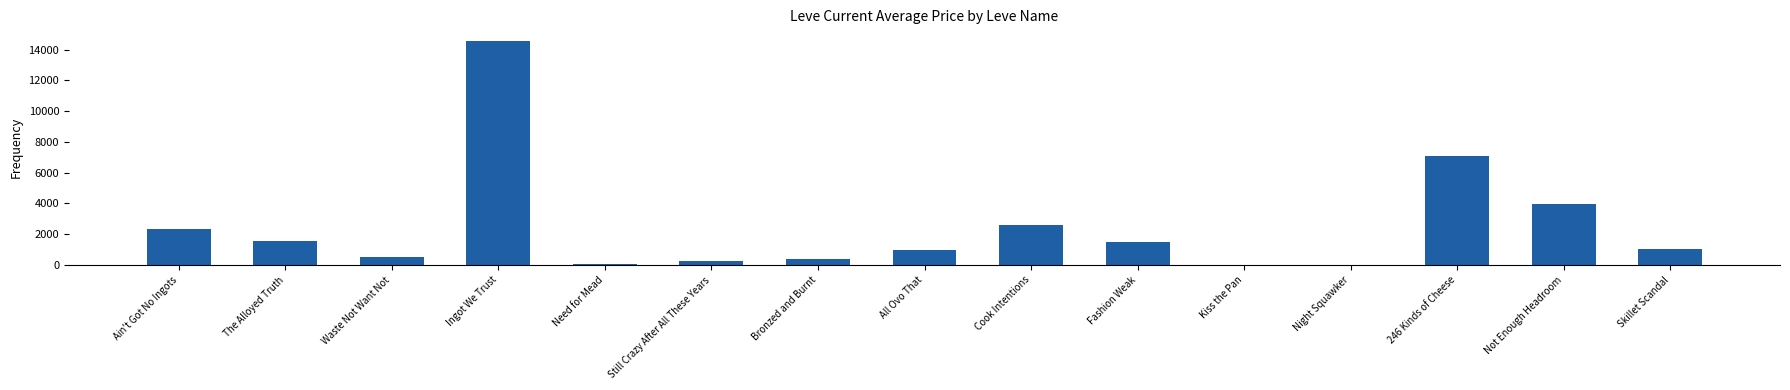

Are the bars horizontal?

No